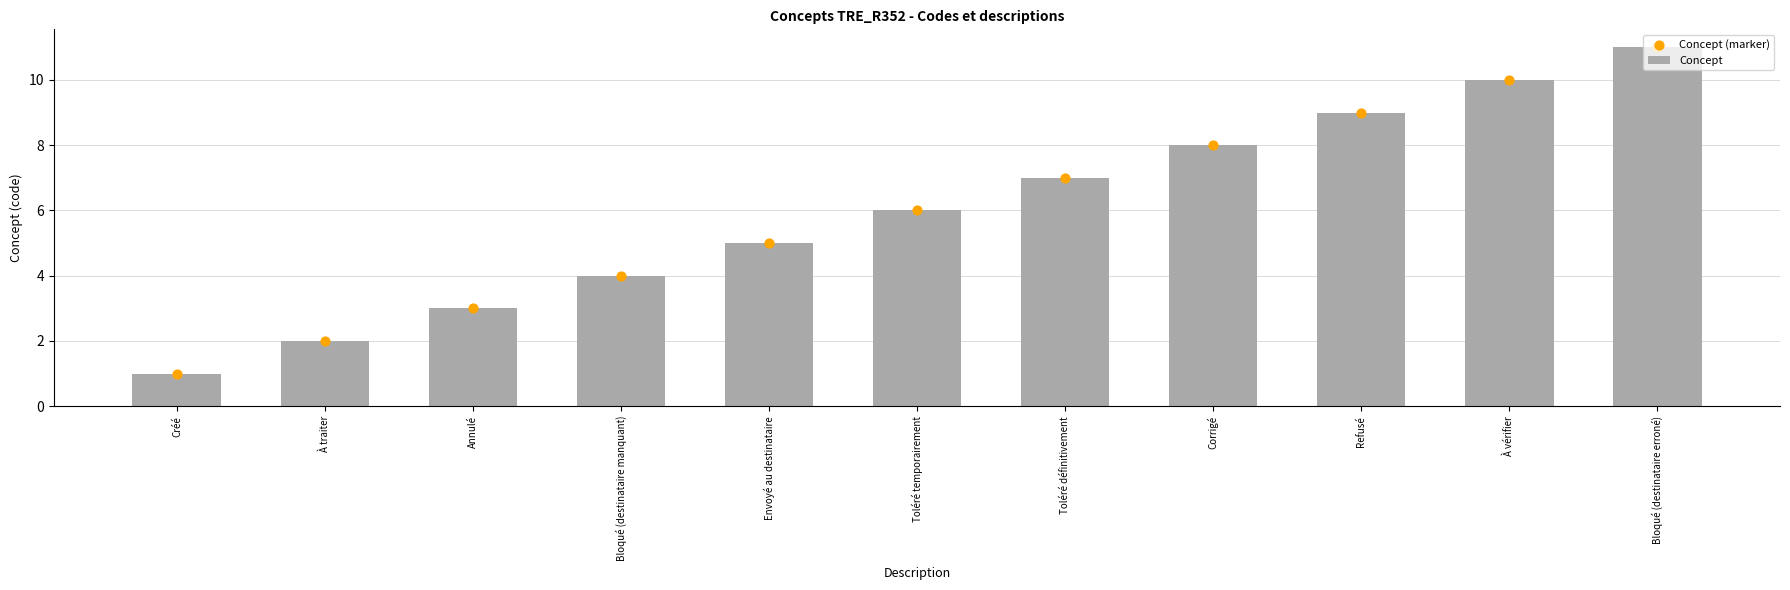

At which category is the sum across all series the highest?

Bloqué (destinataire erroné)